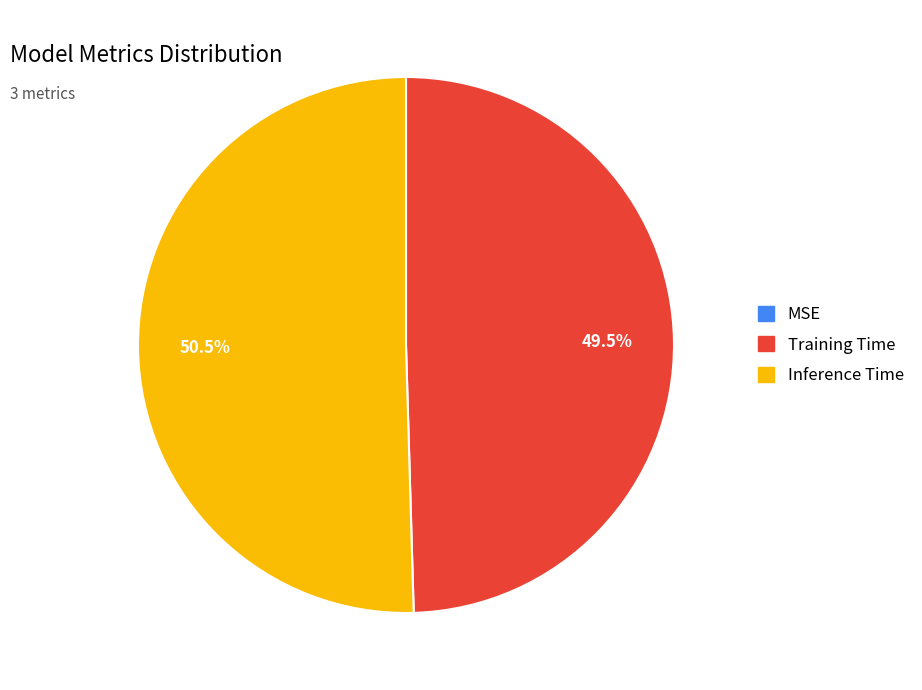

How much of the chart is everything except Inference Time?

49.5%